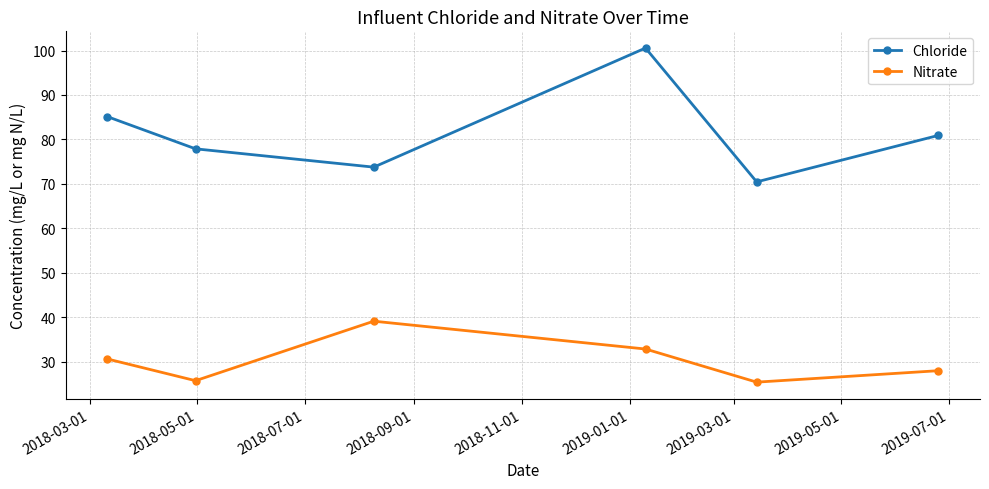

True or false: Chloride and Nitrate intersect in this chart.

False